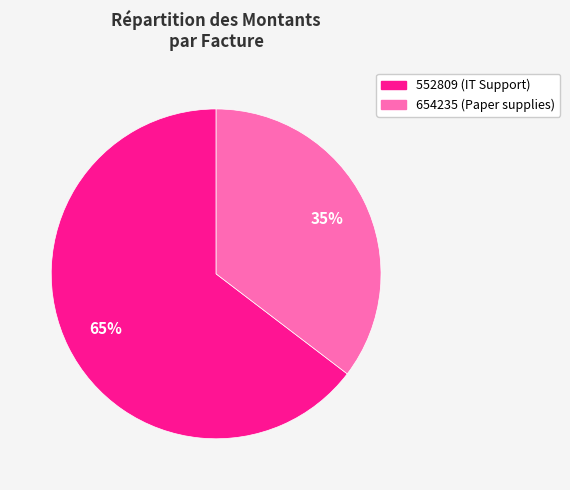

Approximately how many times larger is the value at 654235 compared to 552809?

0.5